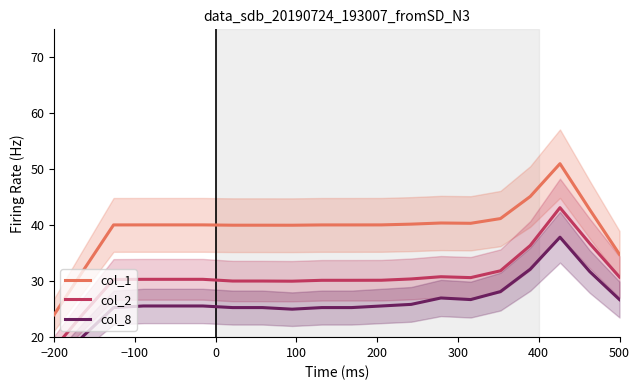

At −200, list the series in order from largest to smallest.

col_1, col_2, col_8